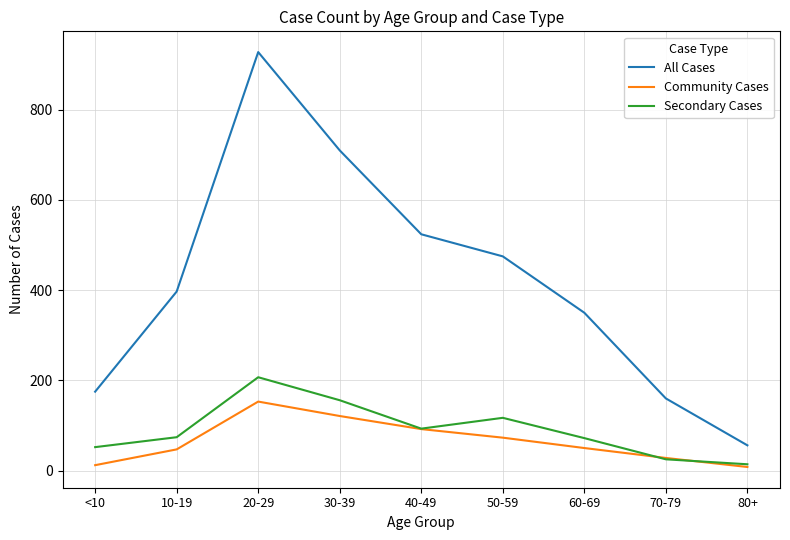

At which label does Community Cases reach its peak?

20-29